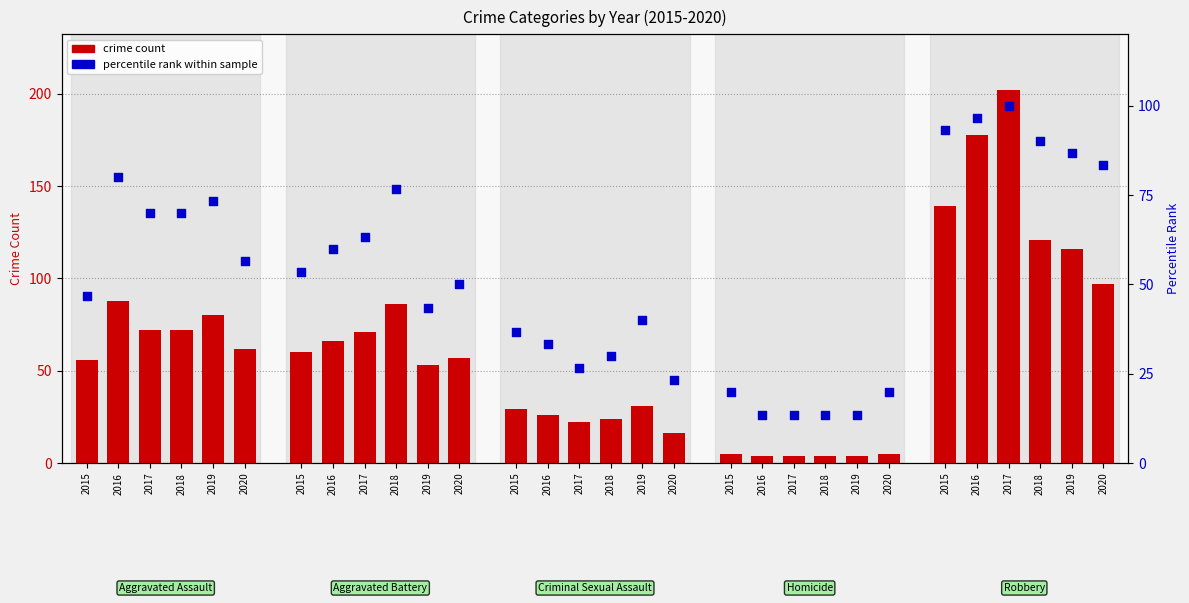

At which category is the sum across all series the highest?

2017